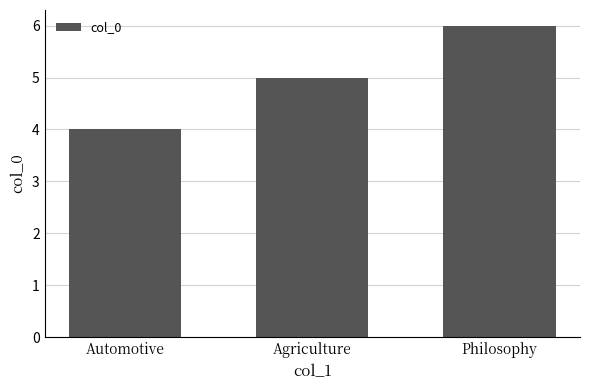

Which category has the lowest value across all series?

Automotive